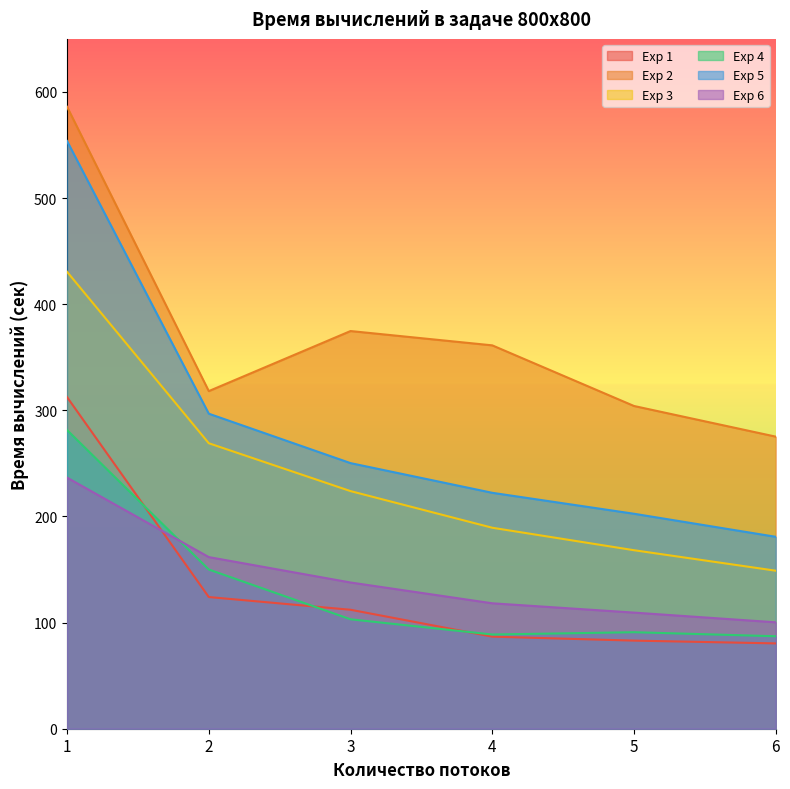

Count the number of data series in this chart.

6